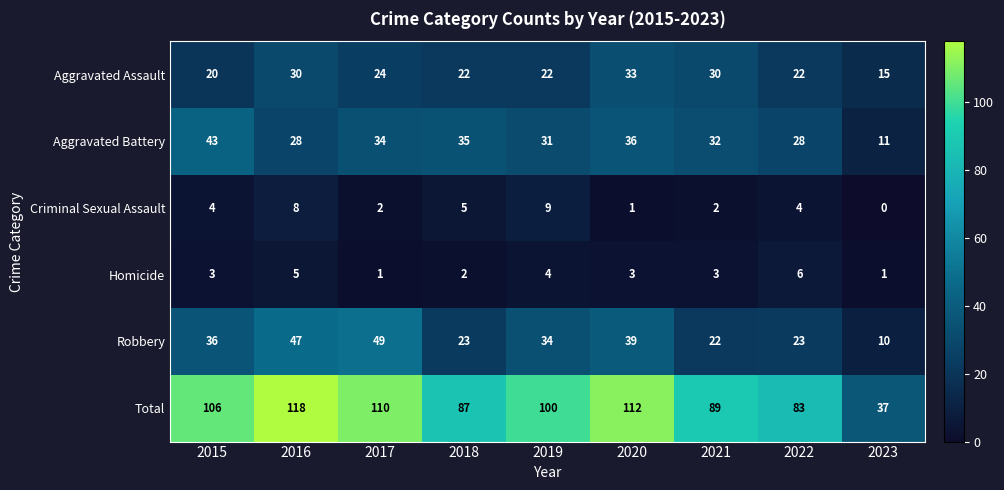

Which label corresponds to the largest value in the chart?

2016